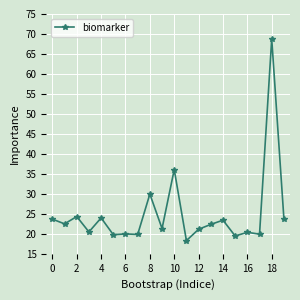

What is the value of the 6th point from the left?

19.8